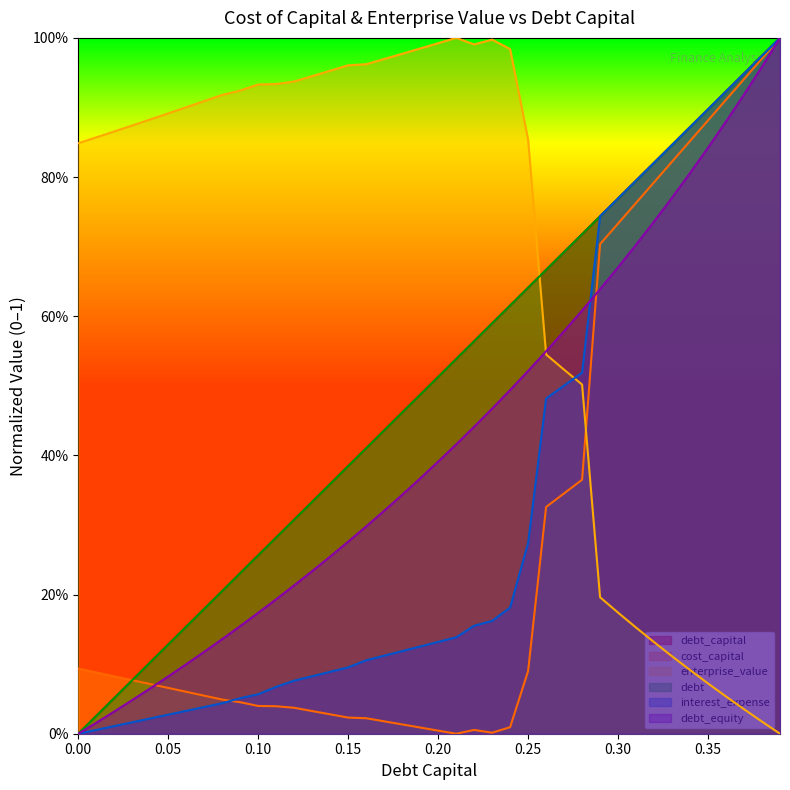

True or false: debt_capital and debt_equity cross at least once.

False